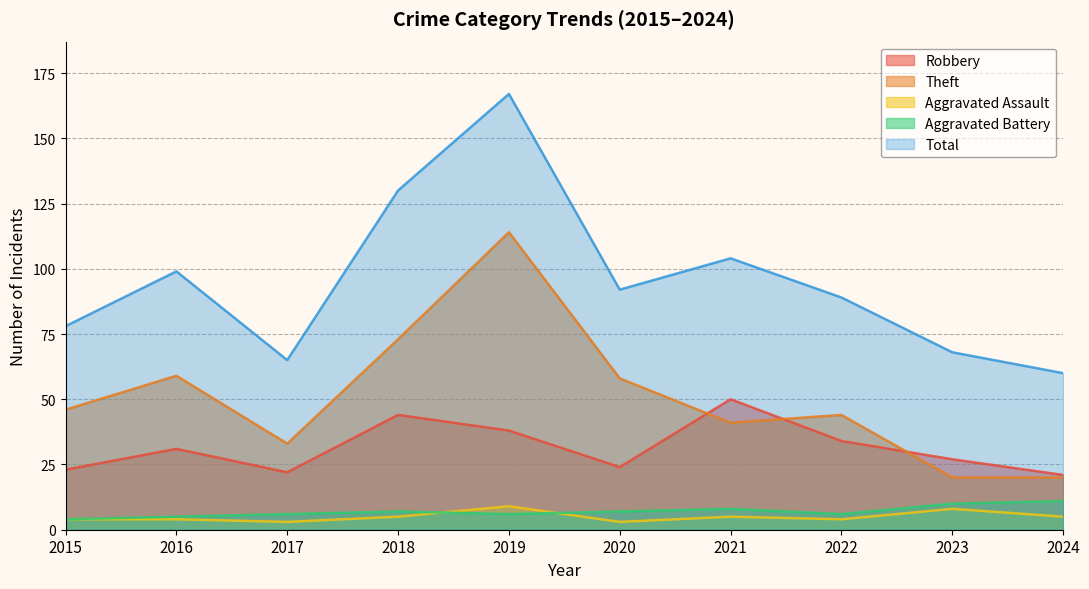

Reading left to right, list all the values displayed in this chart.

Robbery: 23	31	22	44	38	24	50	34	27	21
Theft: 46	59	33	73	114	58	41	44	20	20
Aggravated Assault: 4	4	3	5	9	3	5	4	8	5
Aggravated Battery: 4	5	6	7	6	7	8	6	10	11
Total: 78	99	65	130	167	92	104	89	68	60